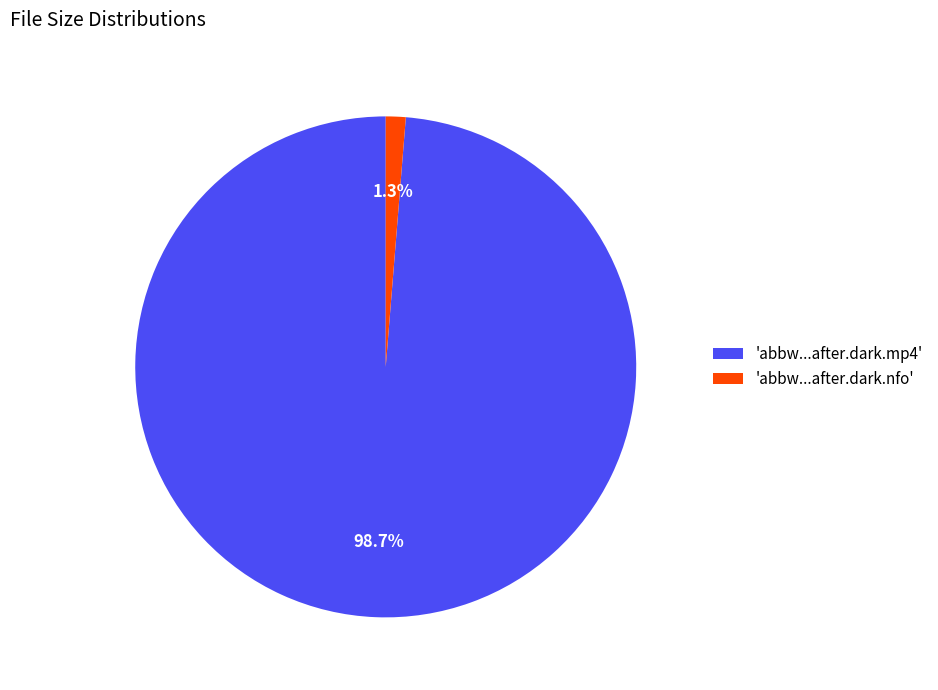

What percentage is NOT represented by 'abbw...after.dark.mp4'?

1.3%